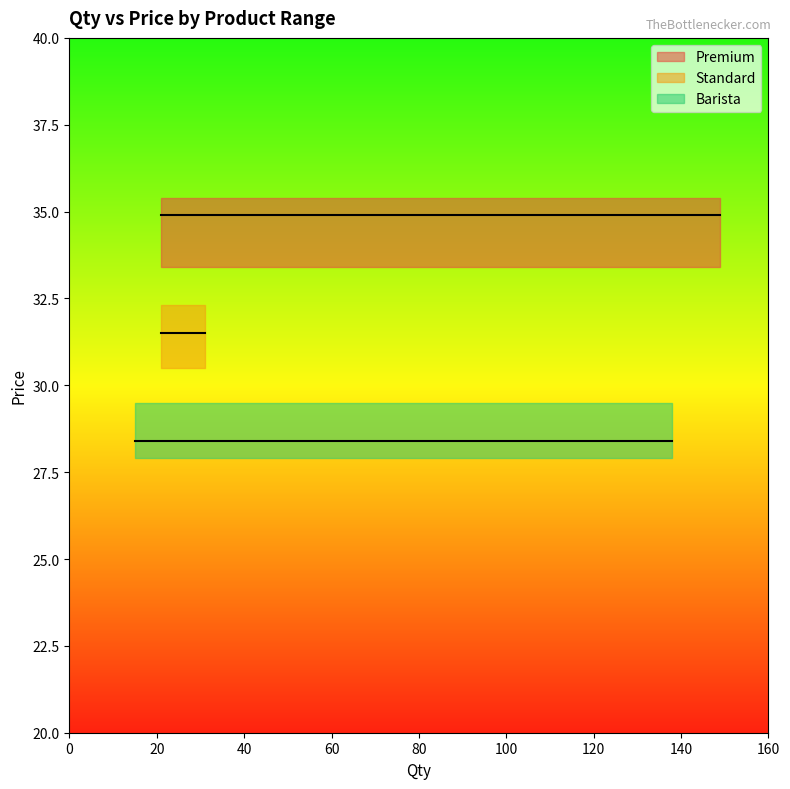

Does the chart display data point markers on the line(s)?

No